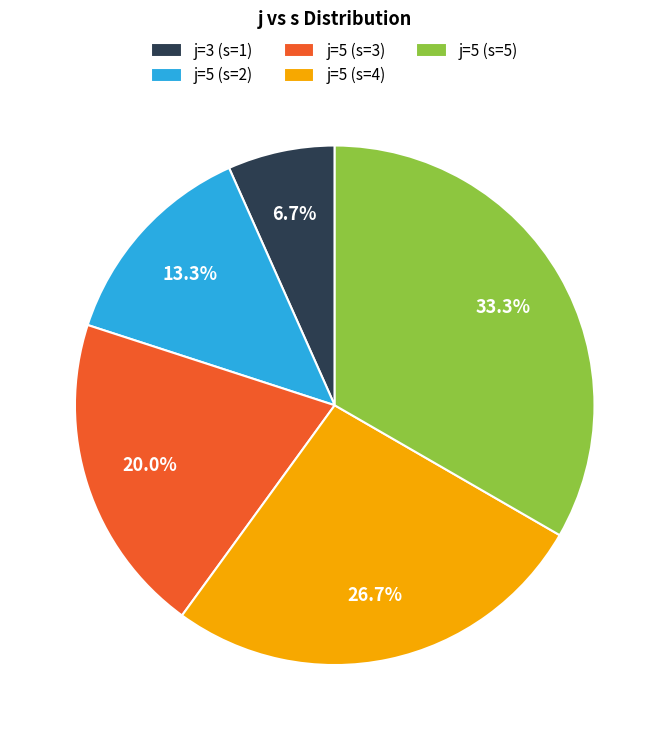

Which category has the biggest portion of the pie?

j=5 (s=5)